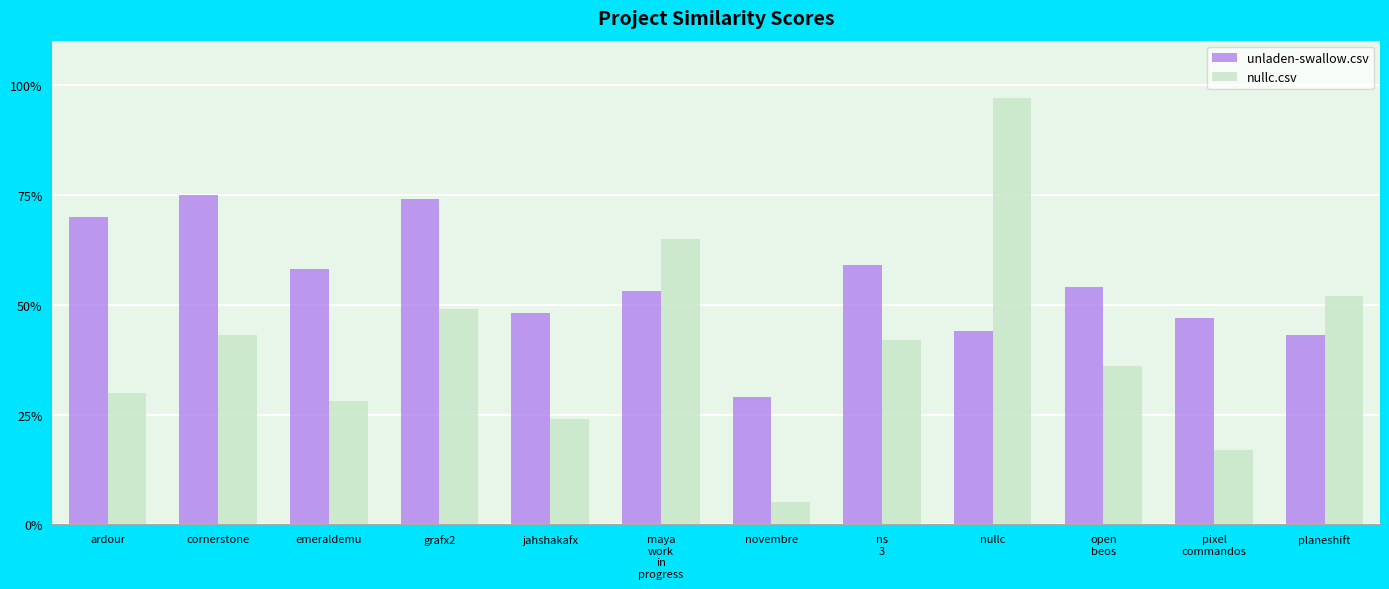

Read the nullc.csv value at planeshift.

0.5